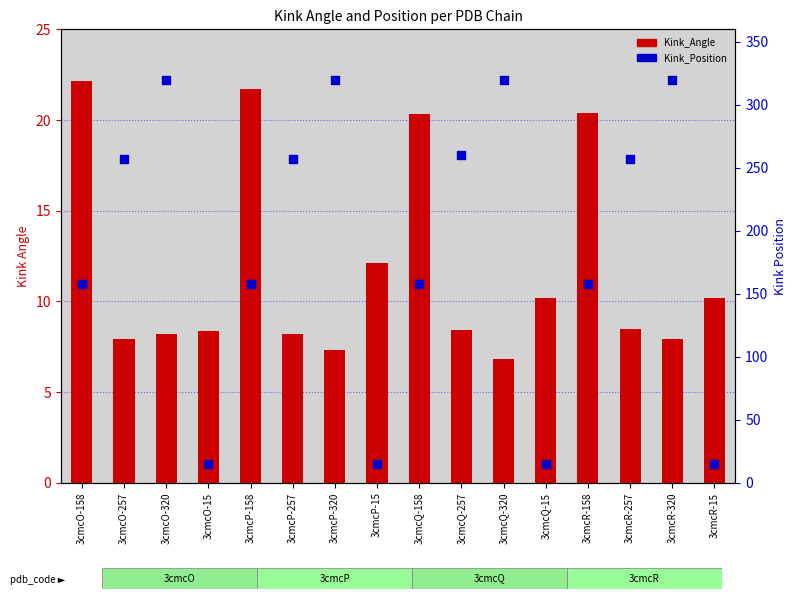

What is the total value across all series at 3cmcR-158?

178.4